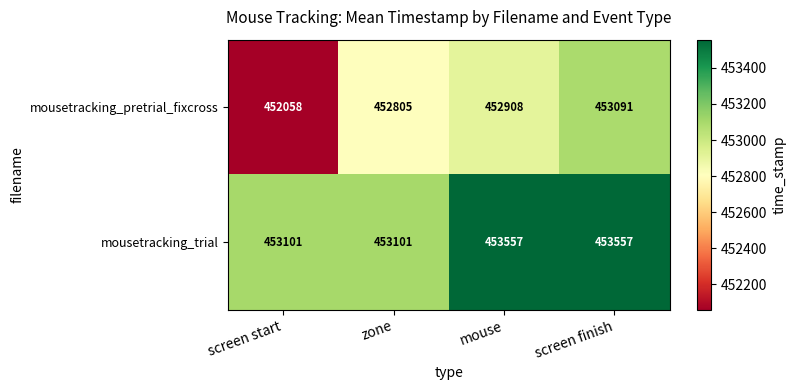

What is the approximate value of mousetracking_pretrial_fixcross at screen start, to the nearest 10?

452060